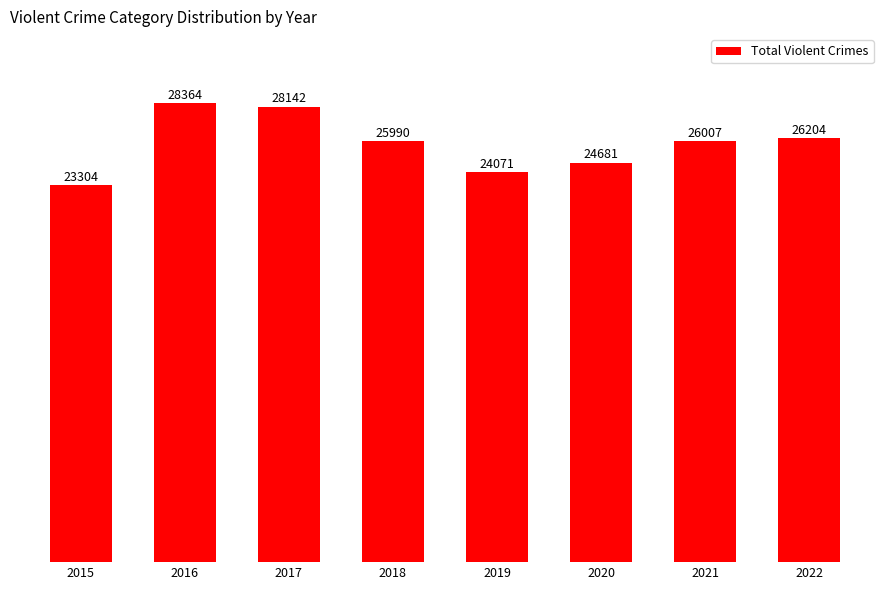

What is the difference between the maximum and minimum values?

5060